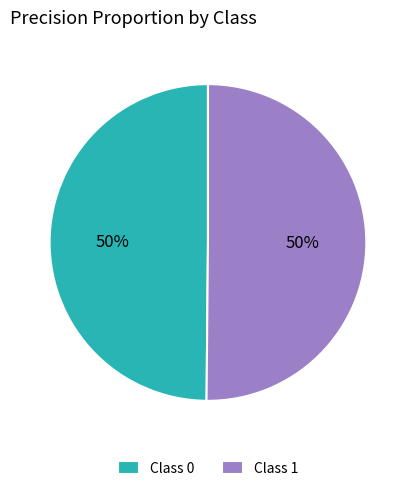

What percentage is the Class 1 slice, to the nearest percent?

50%